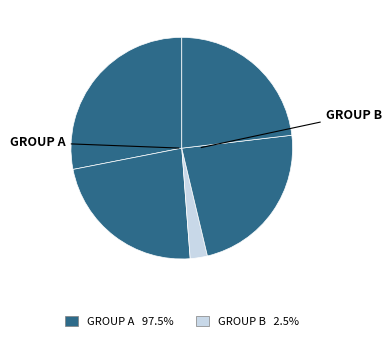

Count the number of slices in the pie.

5